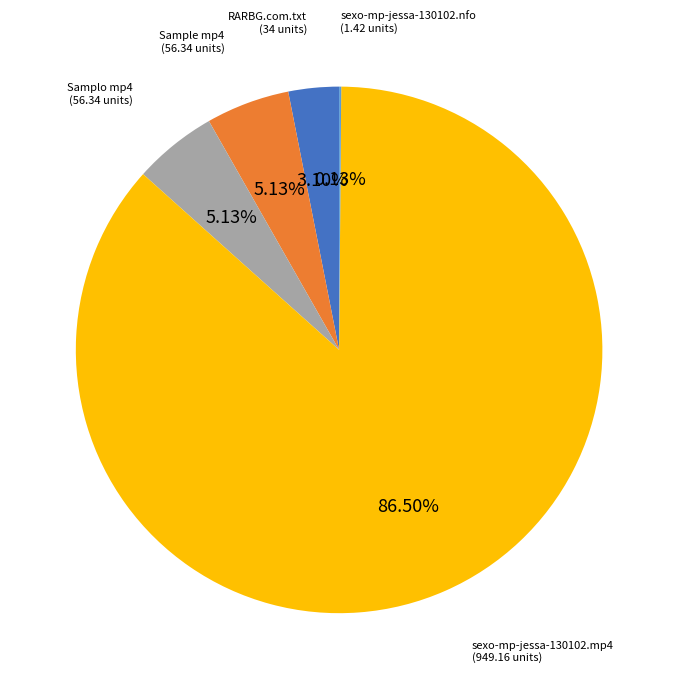

Is there a majority slice in this chart?

Yes